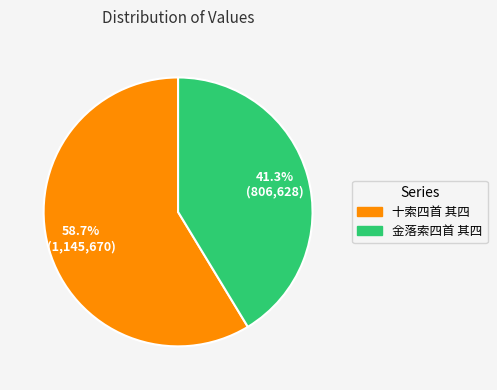

What percentage is the 十索四首 其四 slice, to the nearest percent?

59%